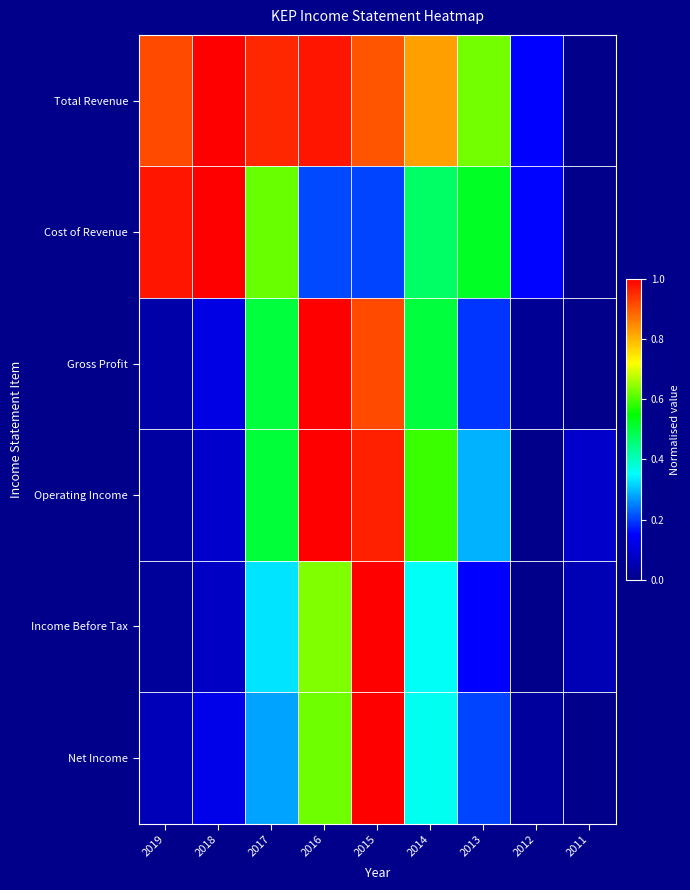

At which category is the sum across all series the highest?

2015